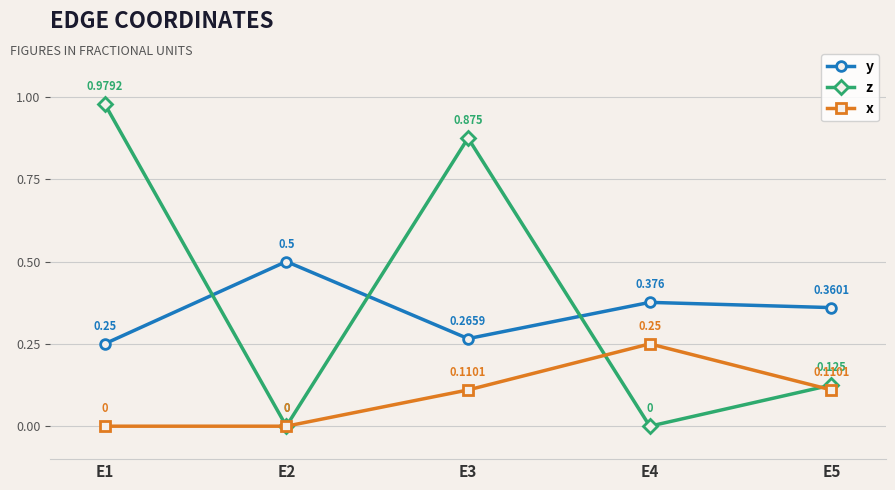

Rank the series by their average value, from highest to lowest.

z, y, x